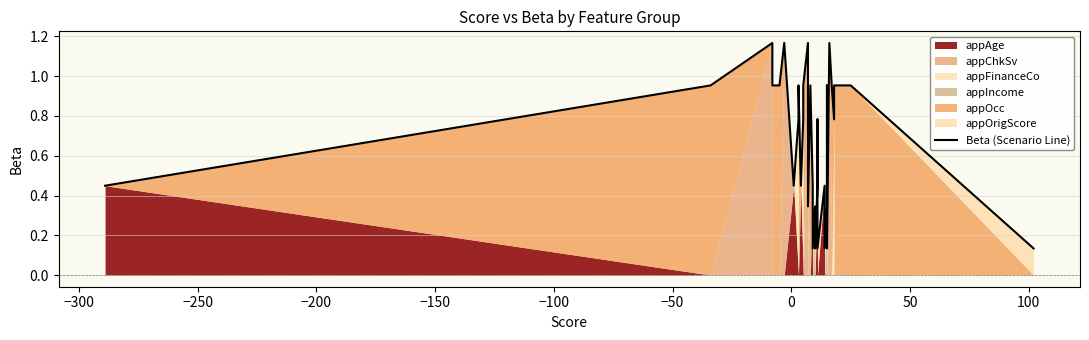

What is the sum of all values?

27.3